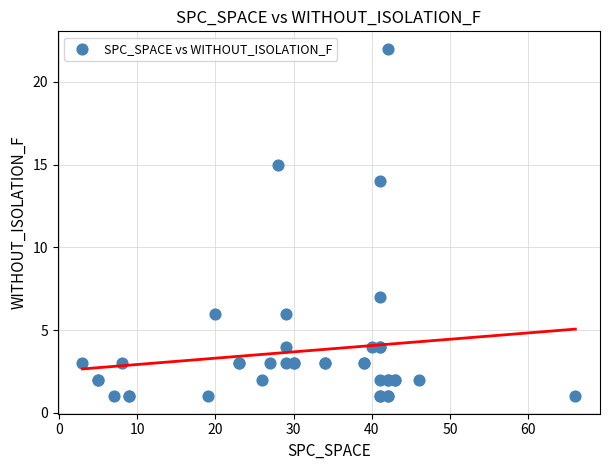

What Y value in the scatter plot is closest to 11?

14